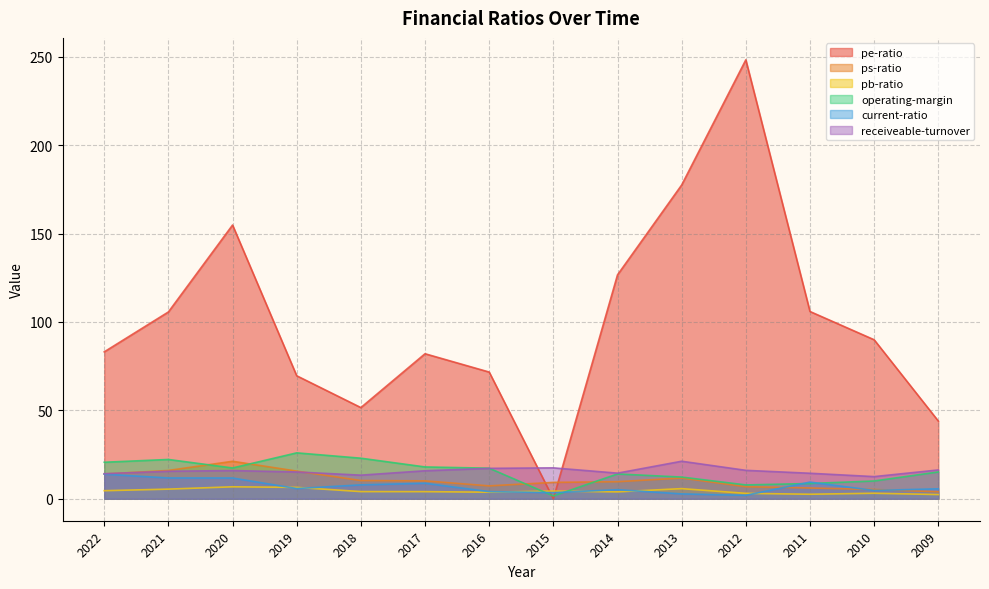

How many data points in pb-ratio are above 4?

8